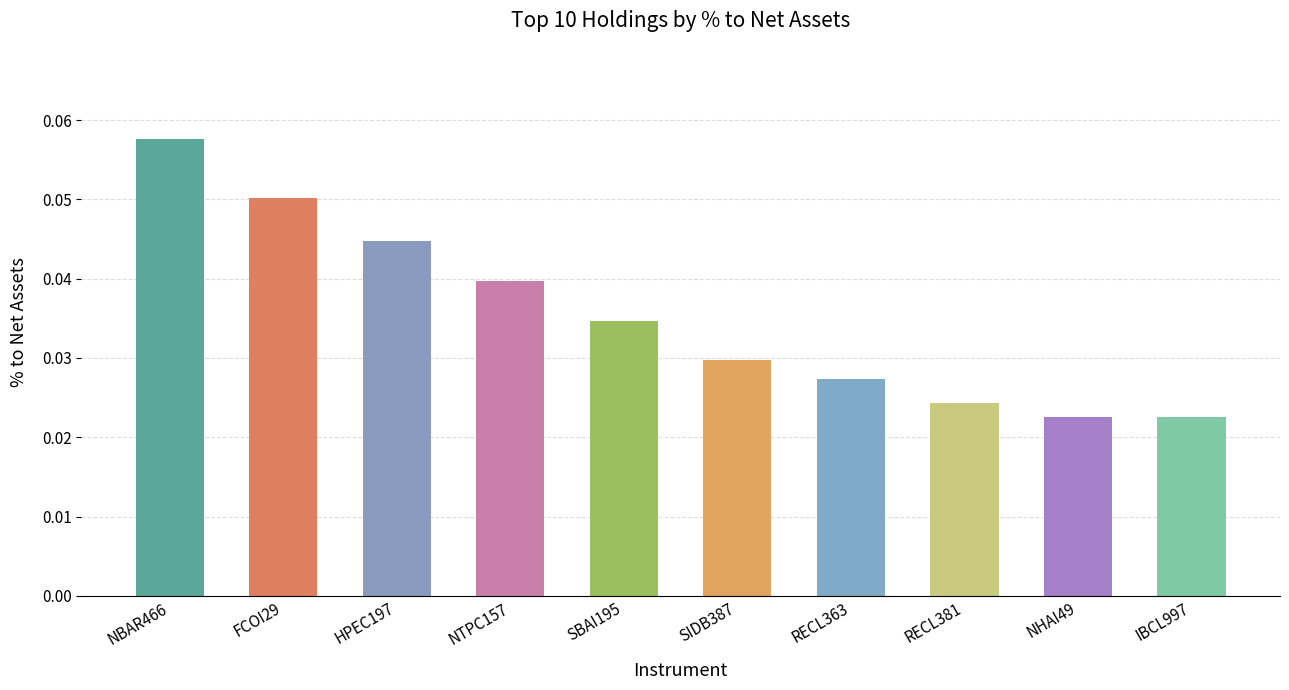

How many bars are there in total?

10